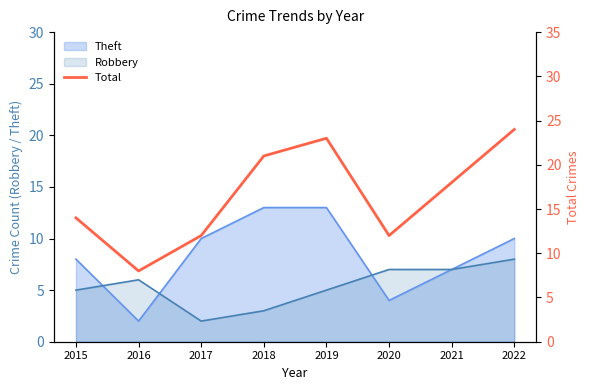

Which category has the highest value across all series?

2022